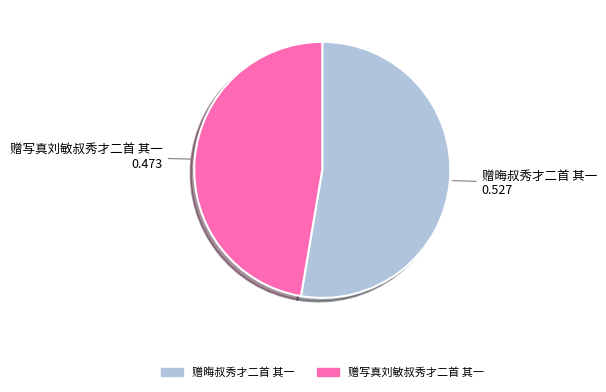

The 赠写真刘敏叔秀才二首 其一 slice represents 41% of the pie. True or false?

False